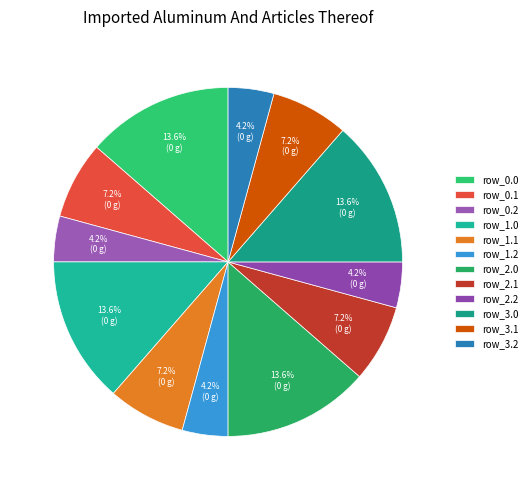

Does row_1.0 represent more than half of the total?

No